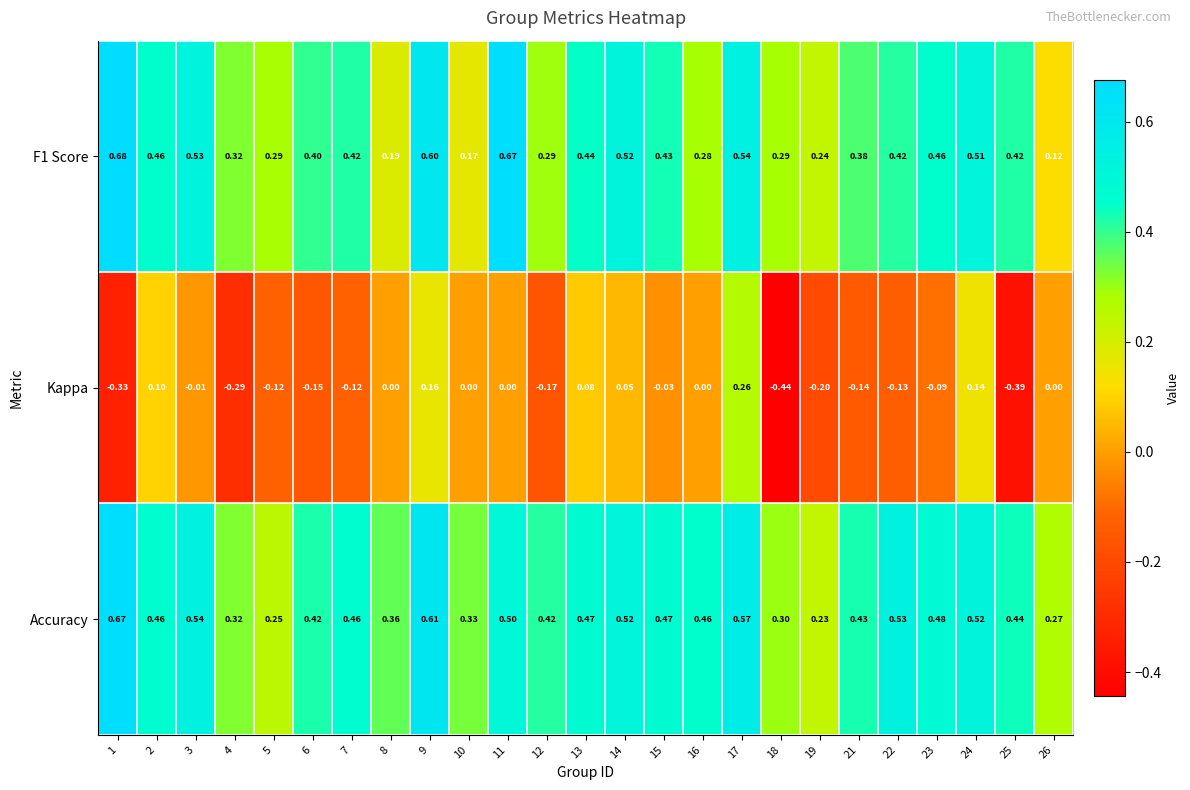

Which series has the largest range (max minus min)?

Kappa